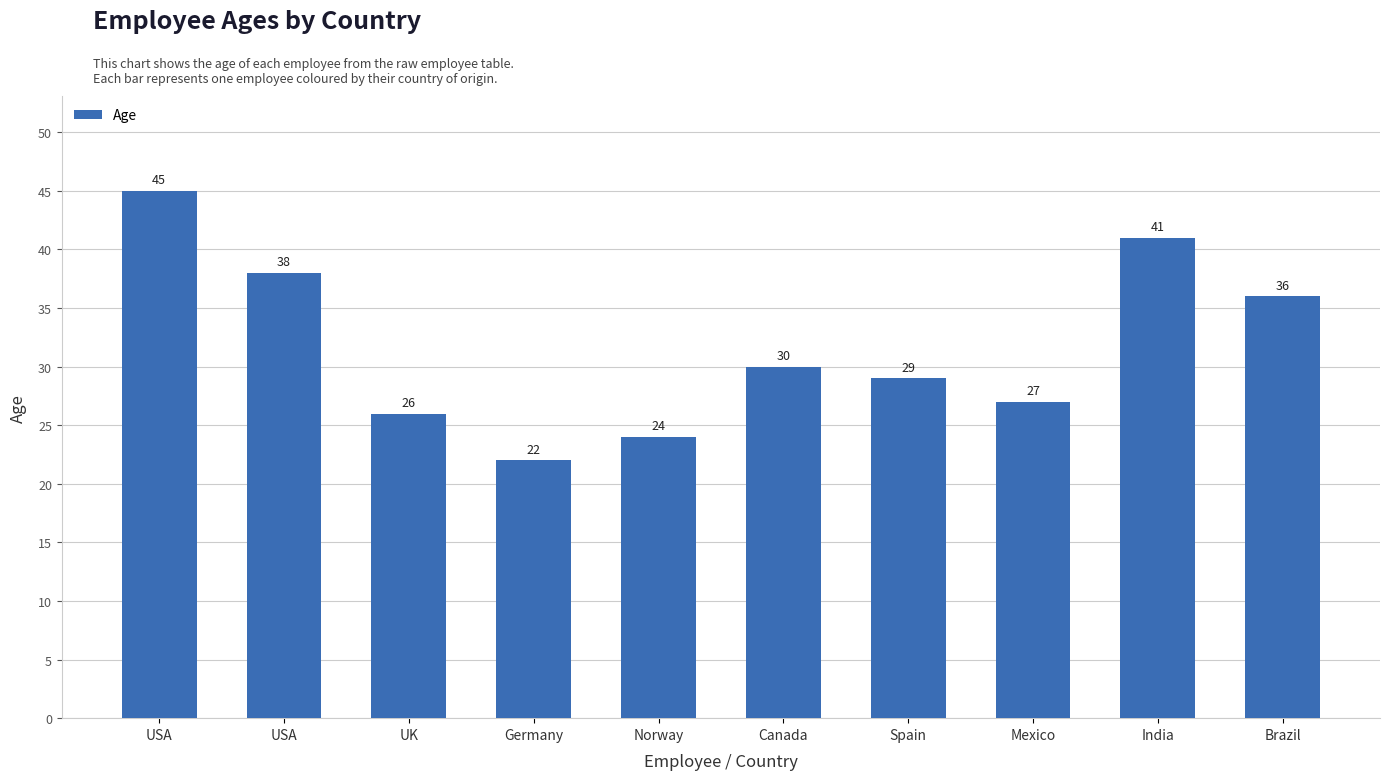

The chart shows a value of 52 at USA. True or false?

False